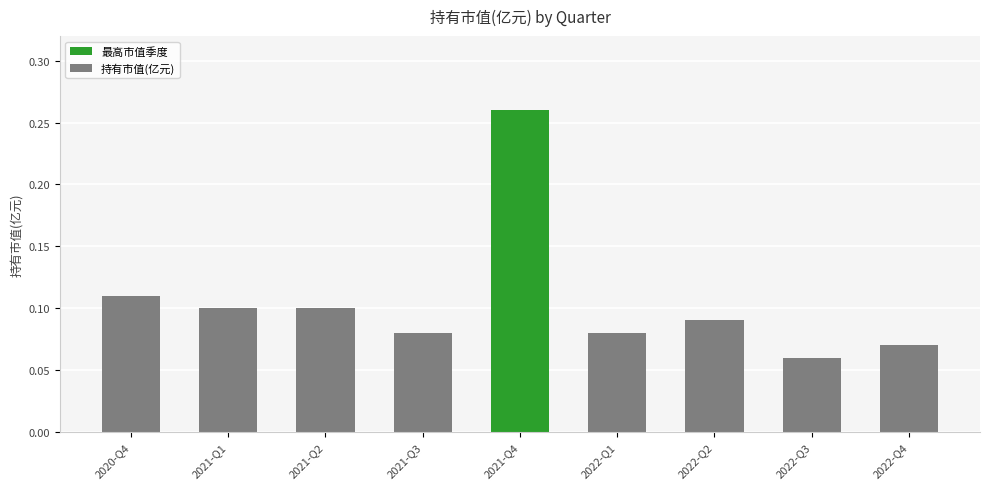

Which label corresponds to the largest value in the chart?

2021-Q4